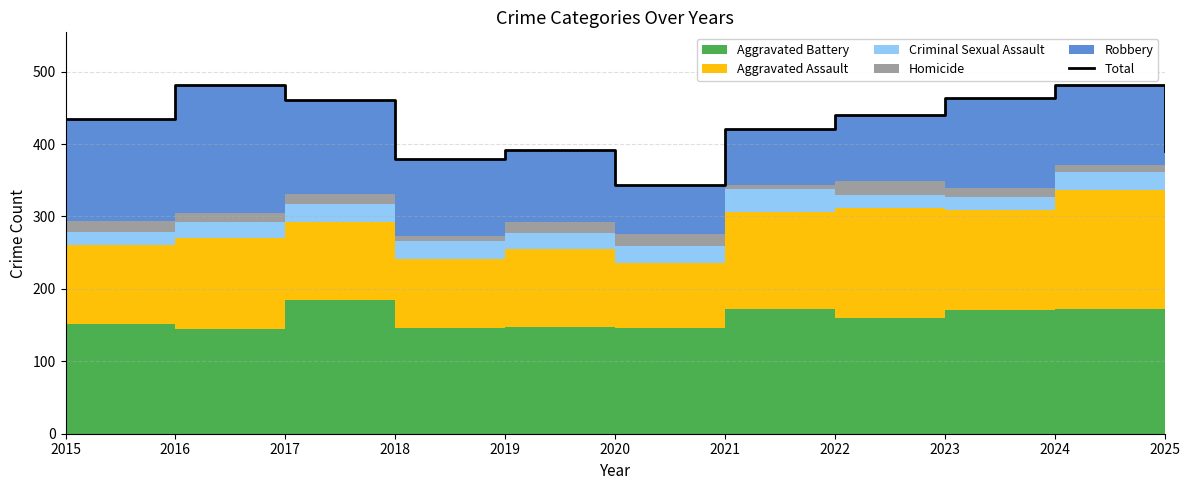

Rank the categories by value from lowest to highest.

2020, 2018, 2025, 2019, 2021, 2015, 2022, 2017, 2023, 2024, 2016